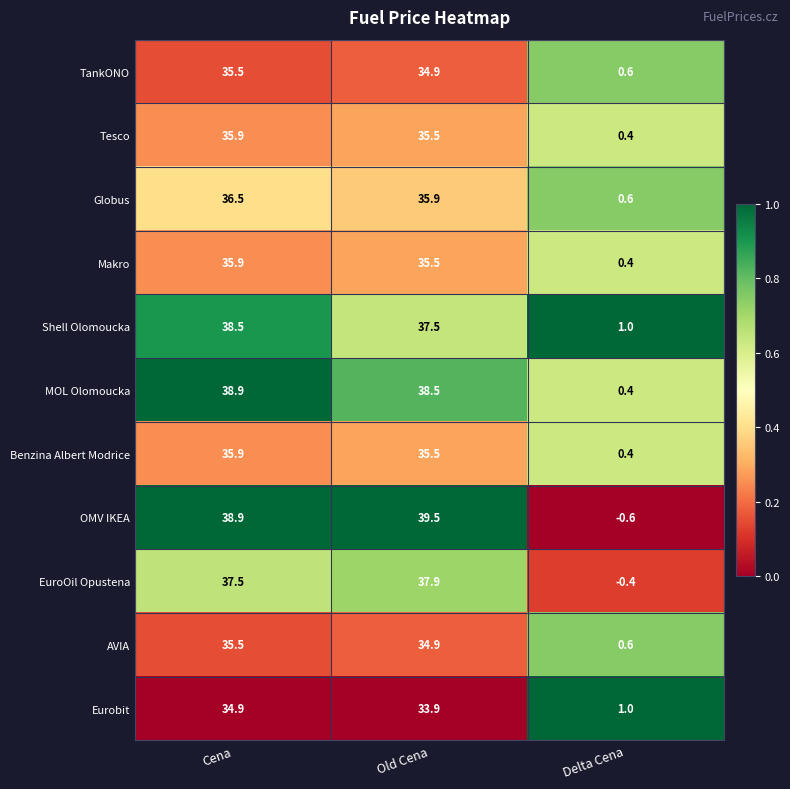

Which category has the highest value across all series?

Old Cena